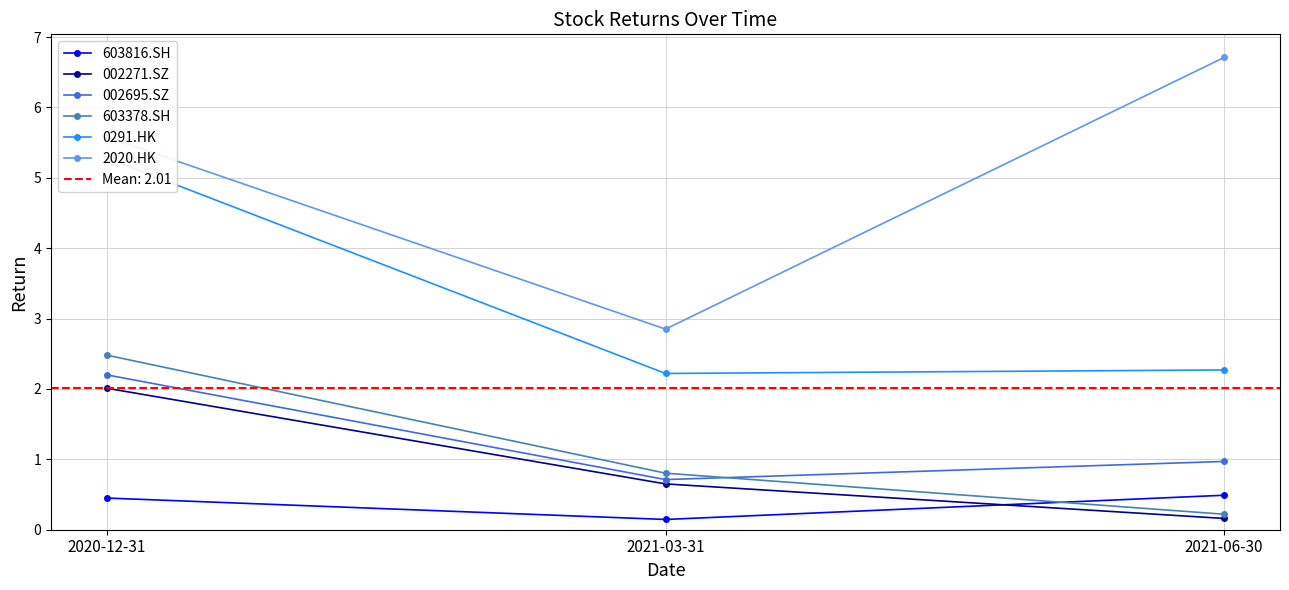

Is the value of 0291.HK at 2021-06-30 greater than the value of 2020.HK at 2021-06-30?

No